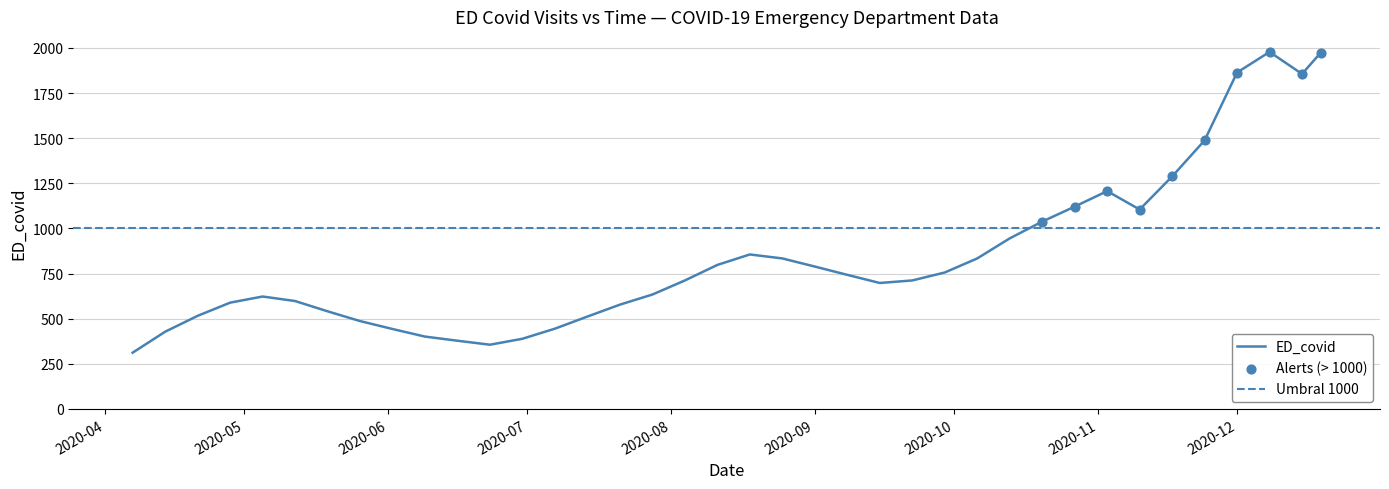

Between 2020-07-14 and 2020-04-07, which is larger?

2020-07-14